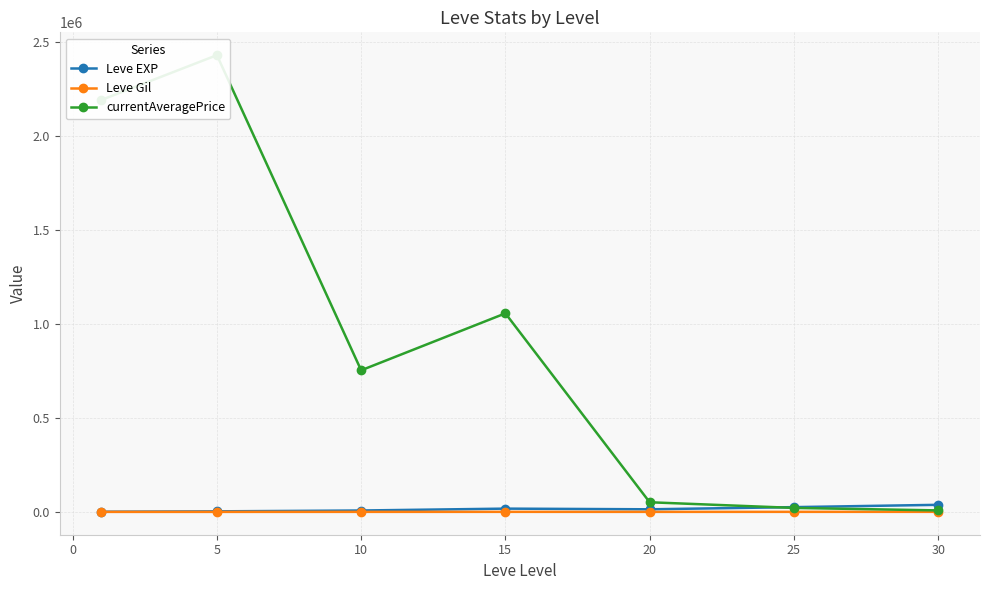

Is the value of Leve Gil at −5 greater than the value of Leve EXP at 25?

No